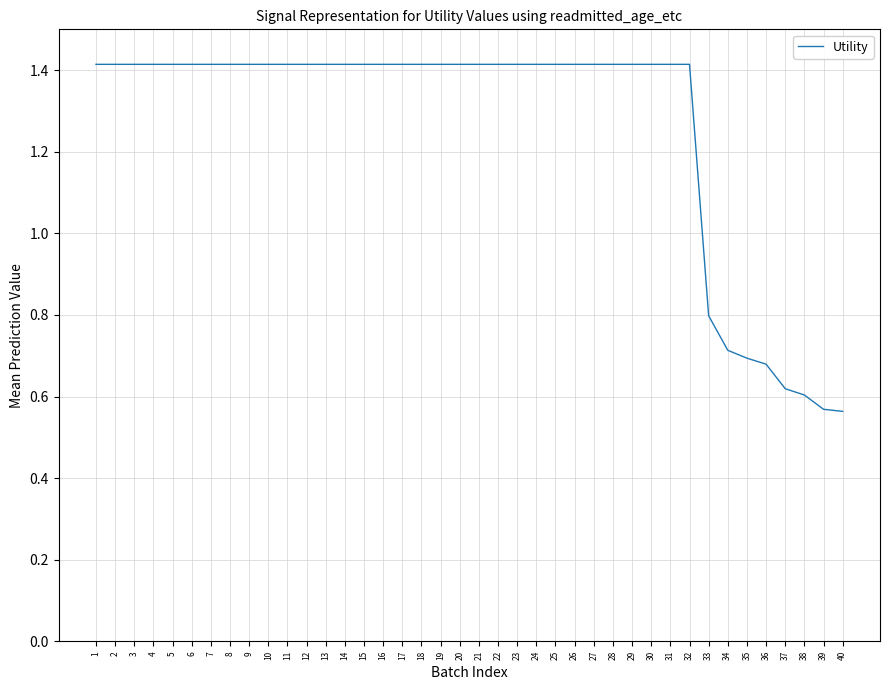

The chart shows a value of 1.4 at 25. True or false?

True